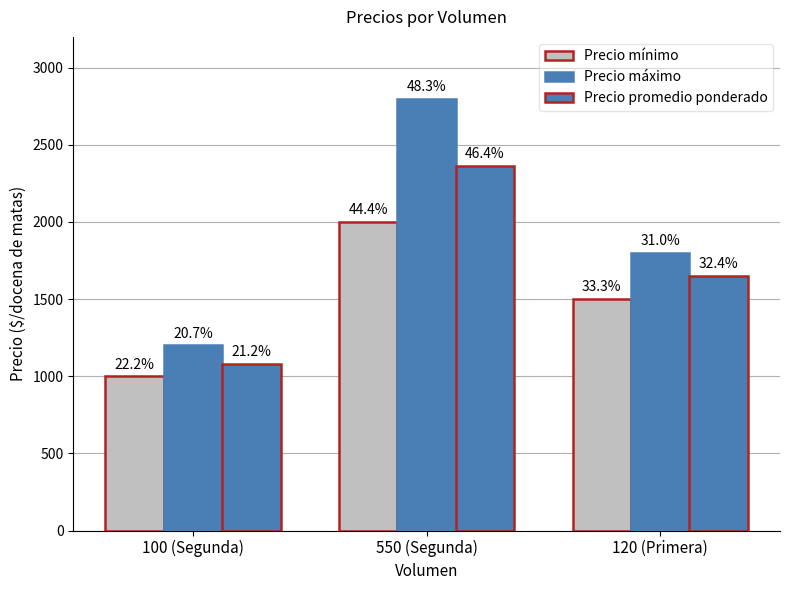

True or false: Precio promedio ponderado has a value of 1080 at 100 (Segunda).

True